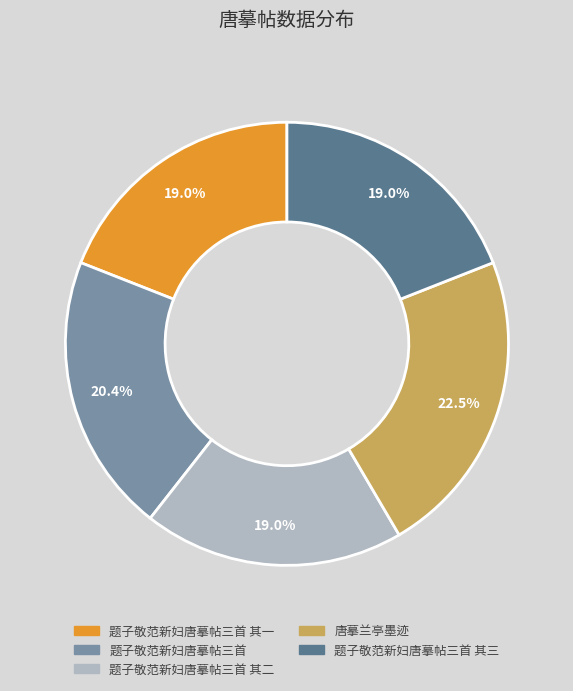

What is the largest slice in the pie chart?

唐摹兰亭墨迹